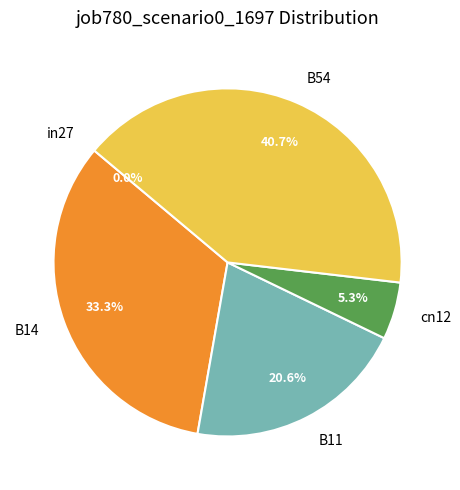

Does B54 account for over 50% of the chart?

No